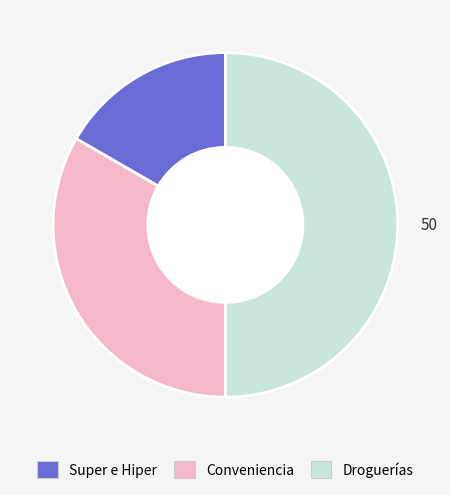

How many segments does this pie chart have?

3